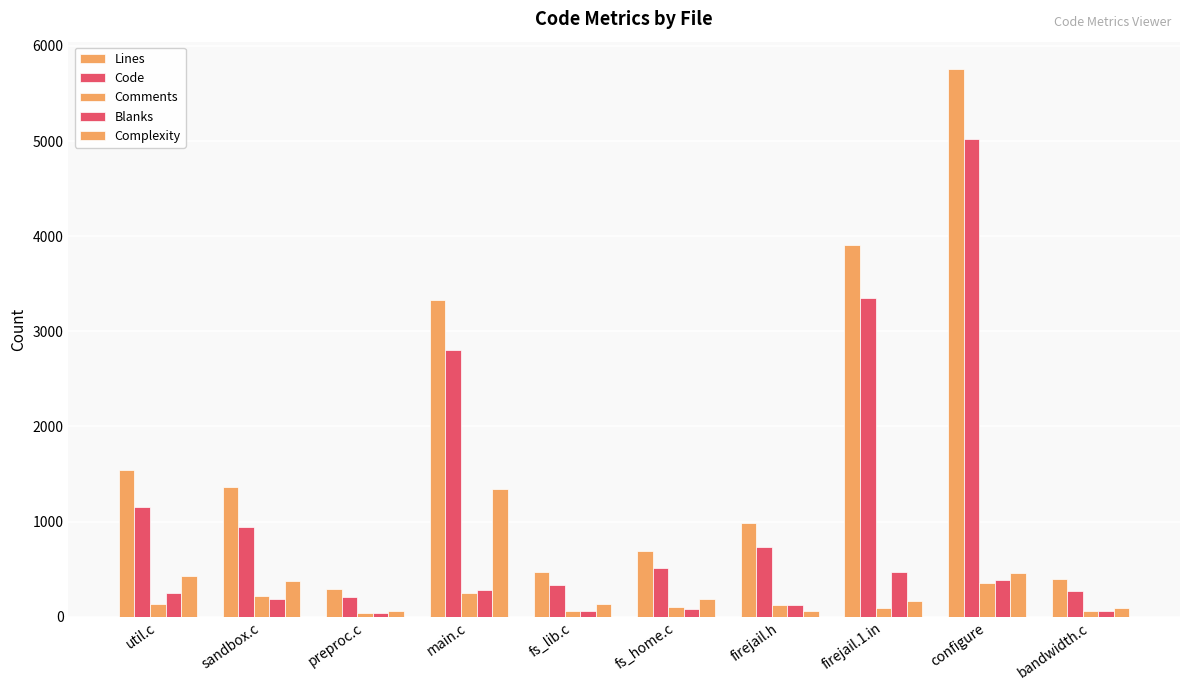

How many bars are there in each group?

5